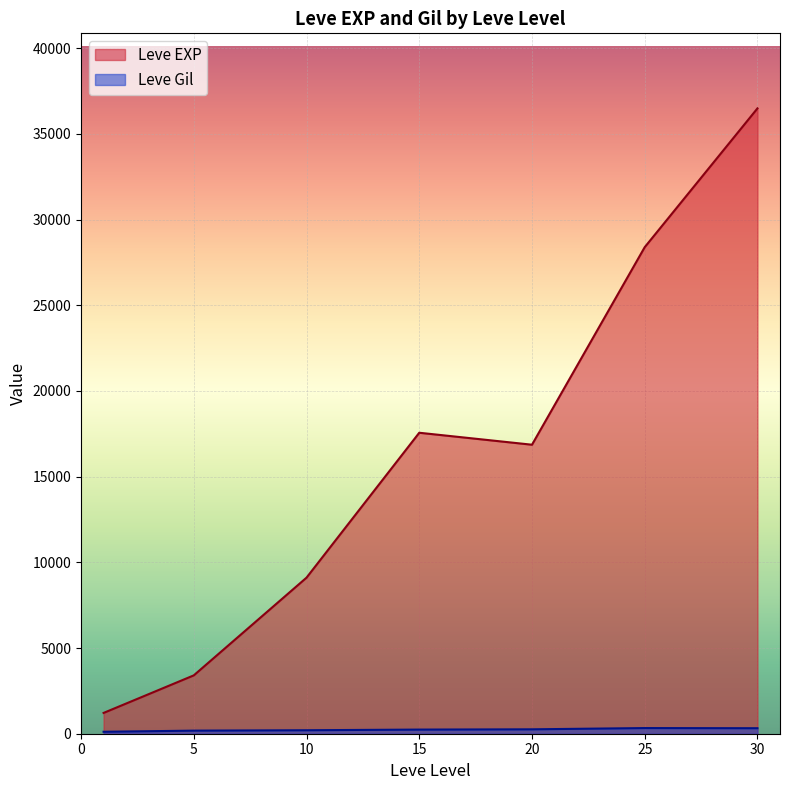

What is the spread (max minus min) of values at 20?

16608.0